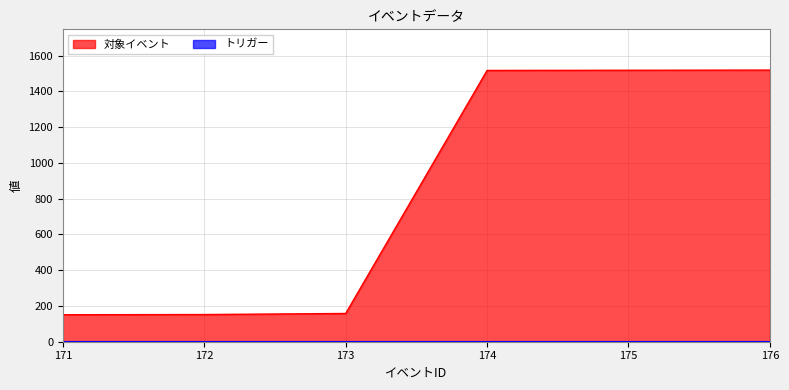

What is the value of the 1st point from the left?

151